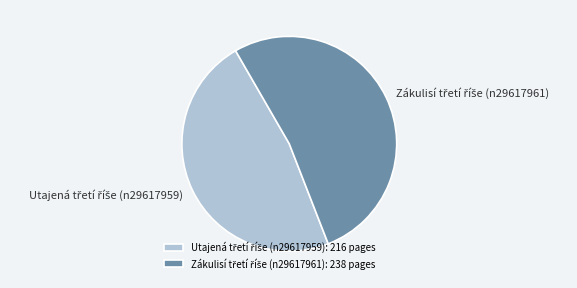

Does any single category account for the majority?

Yes